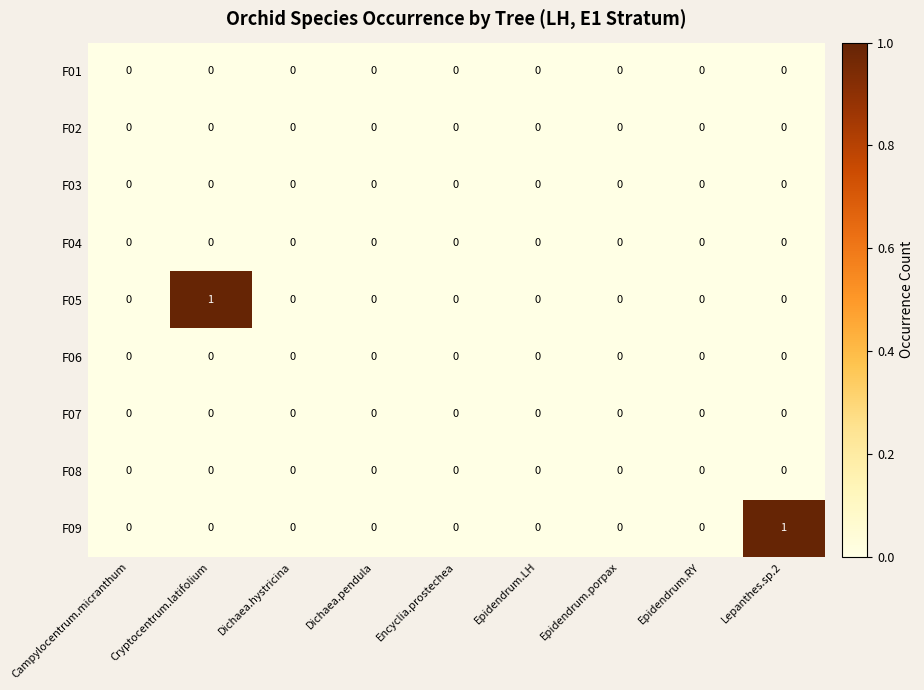

Is it true that F08 equals 0 at Epidendrum.RY?

True